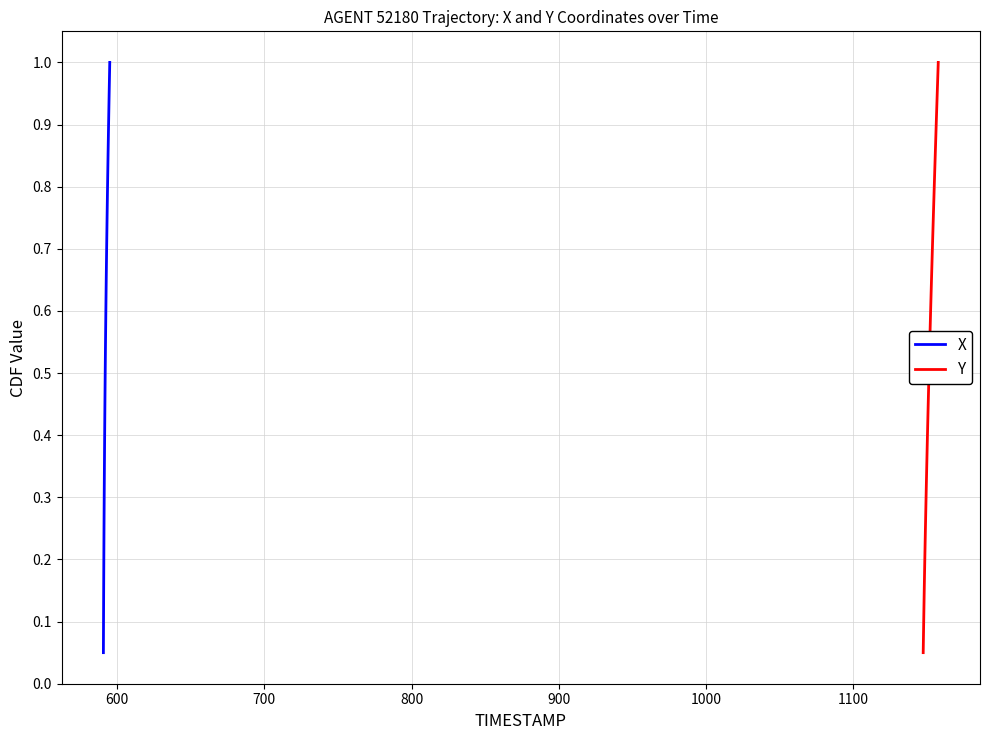

What is the highest value of the Y series?

1.0